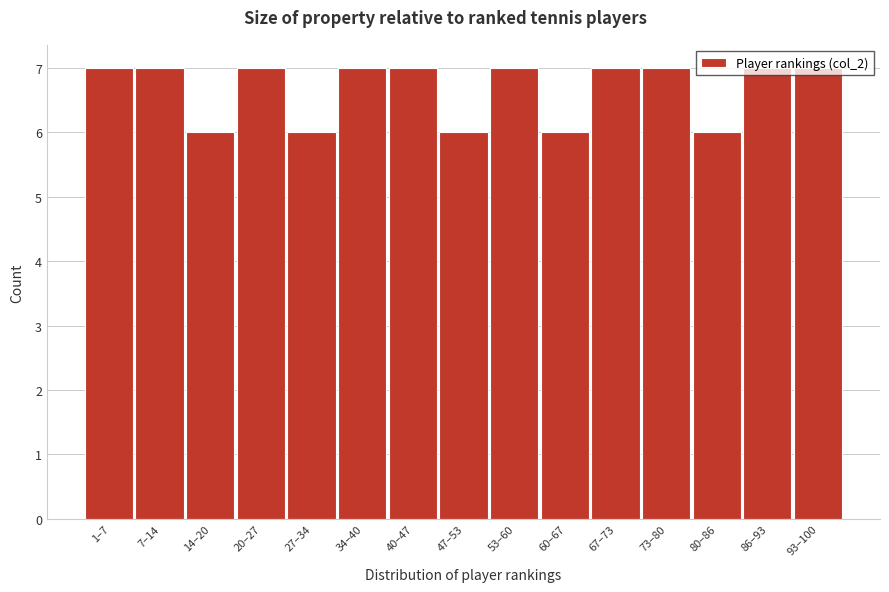

What is the minimum value shown in the chart?

6